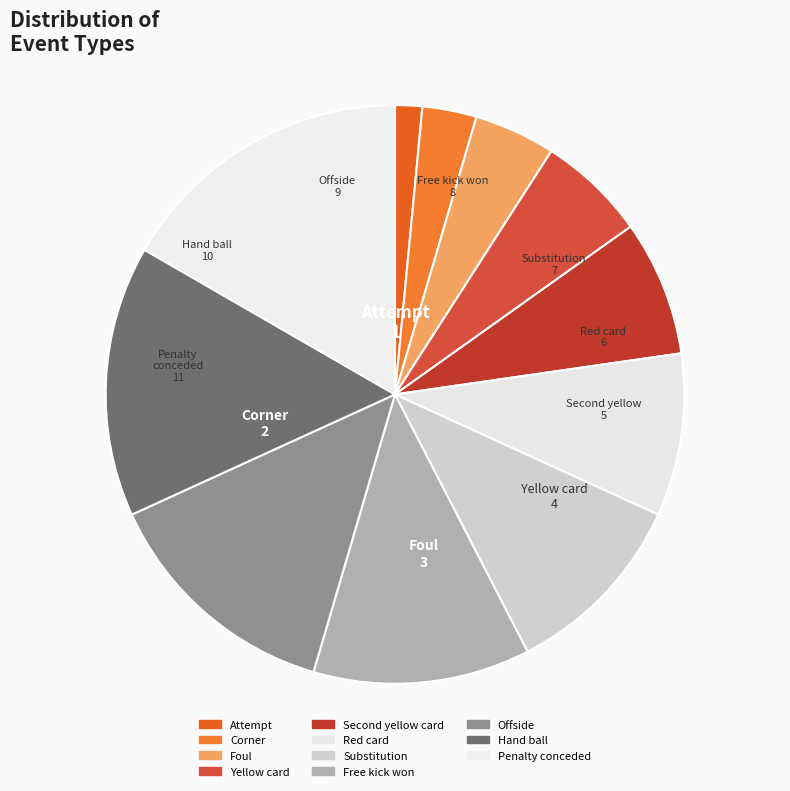

How many segments does this pie chart have?

11